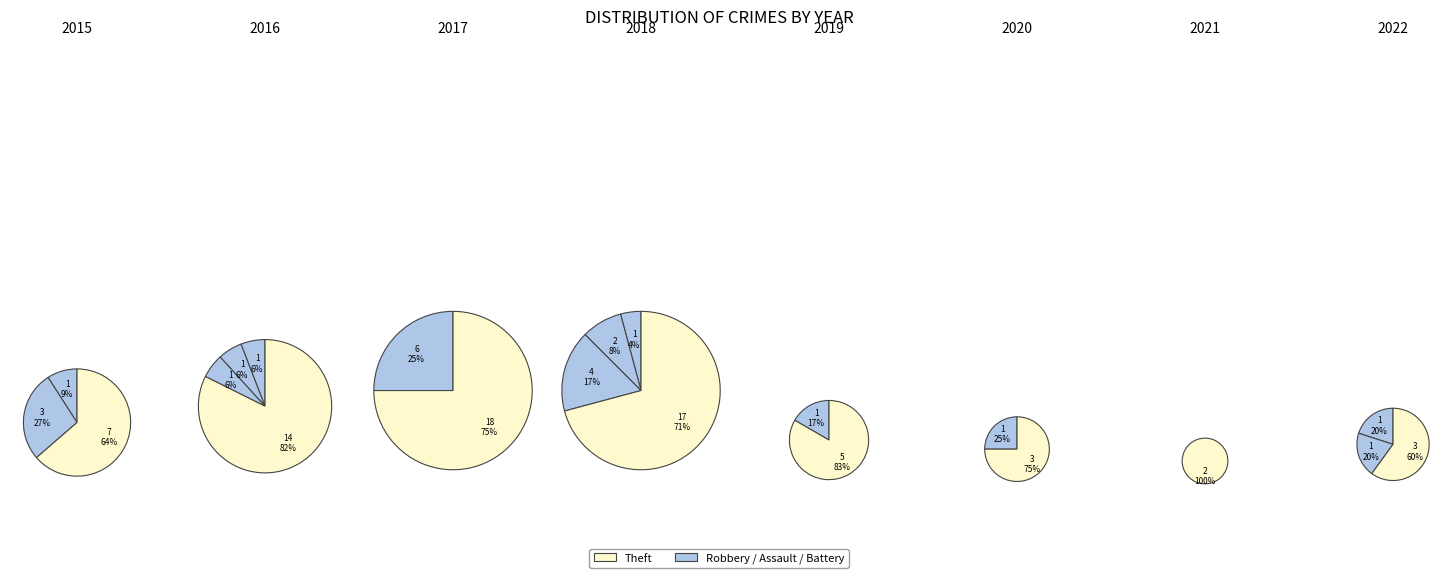

Does Robbery represent more than half of the total?

No